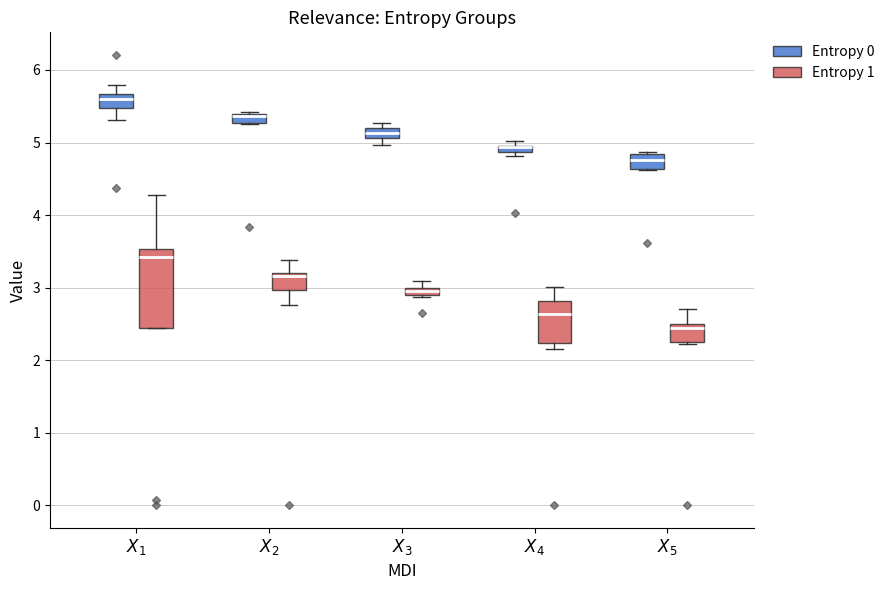

Where is the lower edge of the box for $X_2$ (Entropy 0) on the y-axis? The values are not printed on the chart, so give them approximately, as read against the axis.

5.3